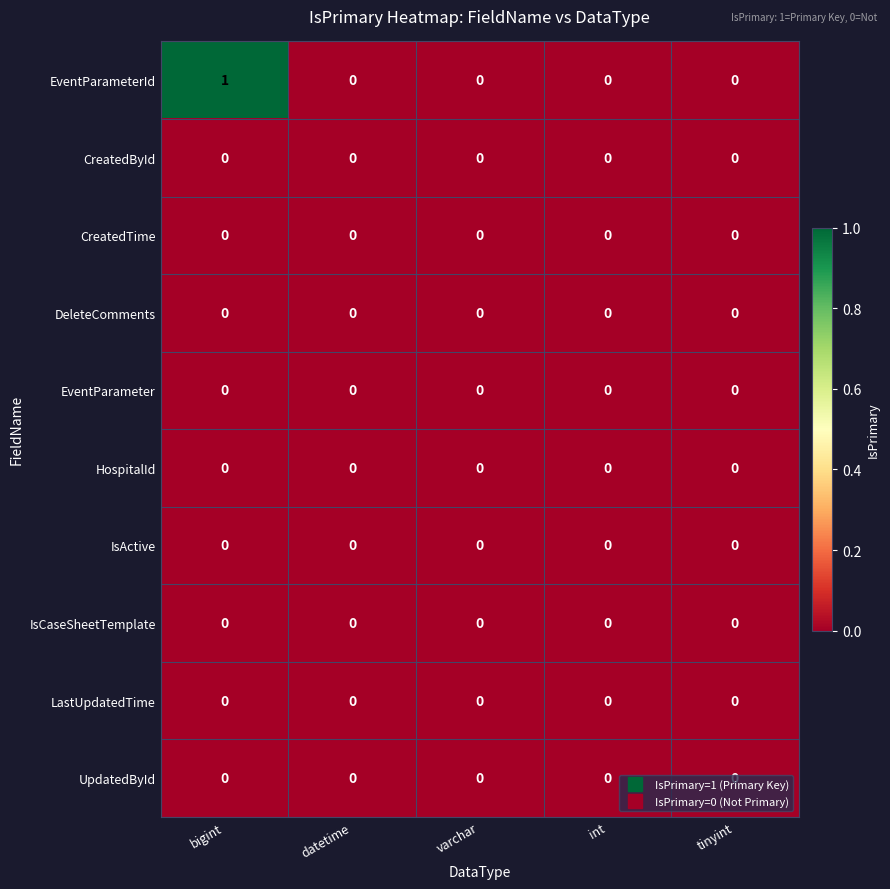

True or false: IsActive has a value of 0 at tinyint.

True